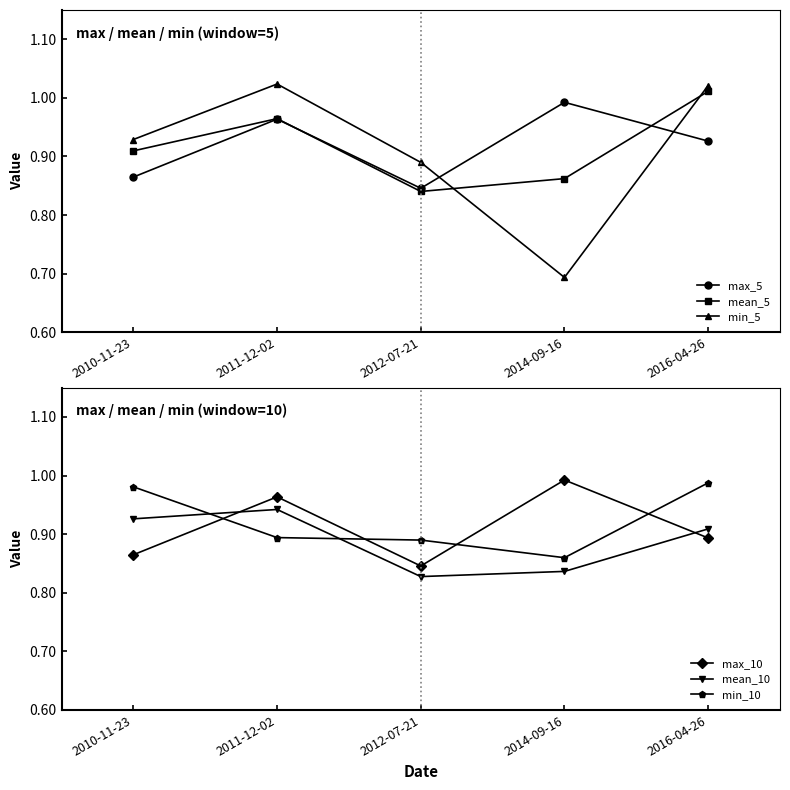

Where do mean_10 and min_5 first cross each other?

2012-07-21 and 2014-09-16